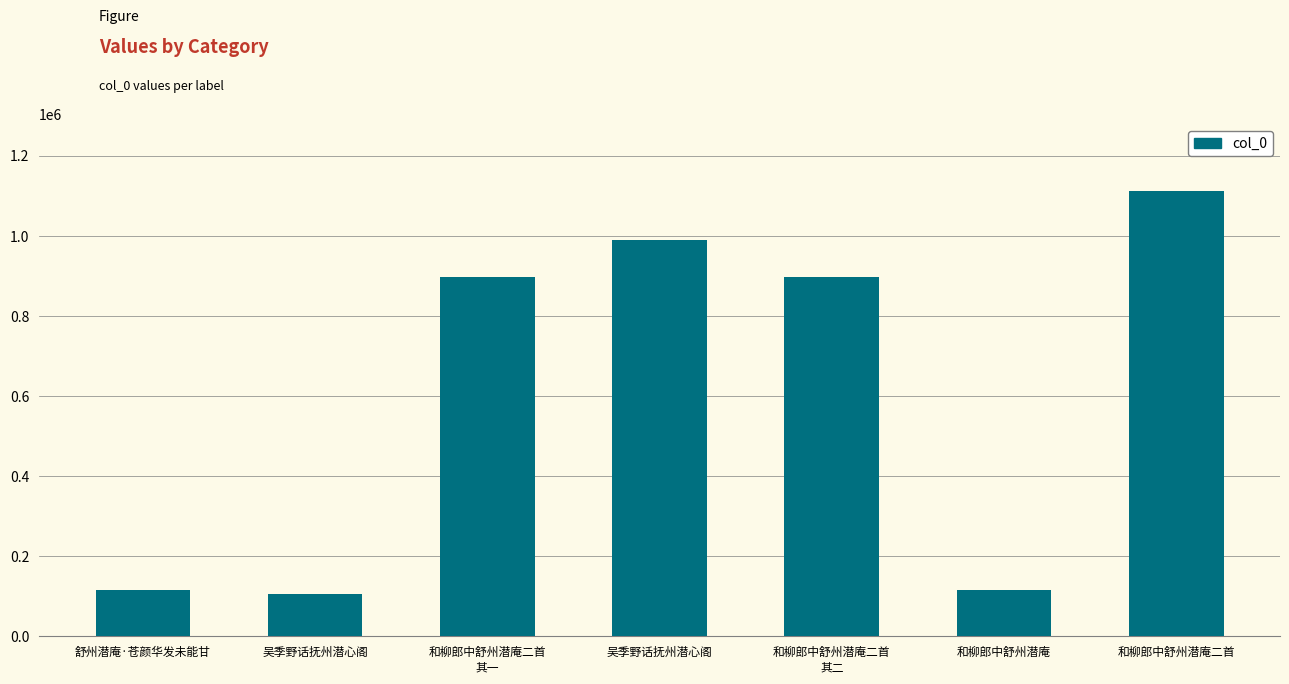

Rank the categories by value from highest to lowest.

和柳郎中舒州潜庵二首, 吴季野话抚州潜心阁, 和柳郎中舒州潜庵二首
其一, 和柳郎中舒州潜庵二首
其二, 舒州潜庵·苍颜华发未能甘, 和柳郎中舒州潜庵, 吴季野话抚州潜心阁